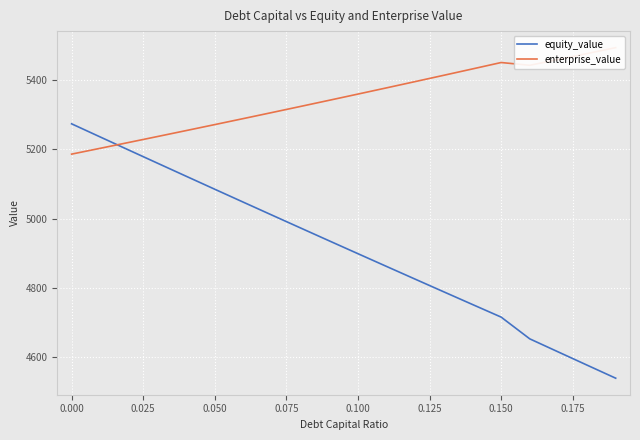

What is the difference between the highest and lowest values at 0.150?

734.0